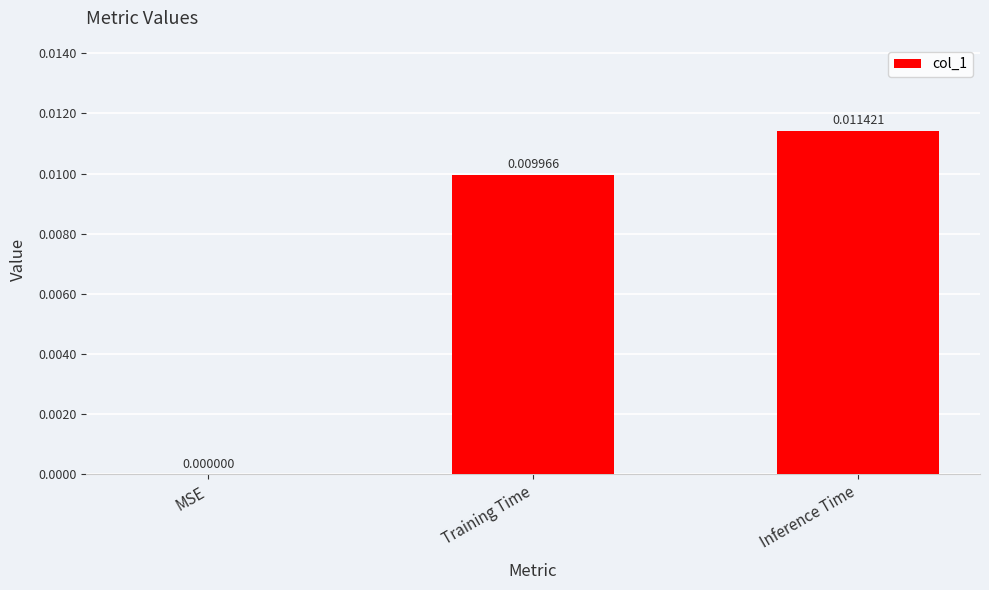

At which label is the value closest to 0?

MSE